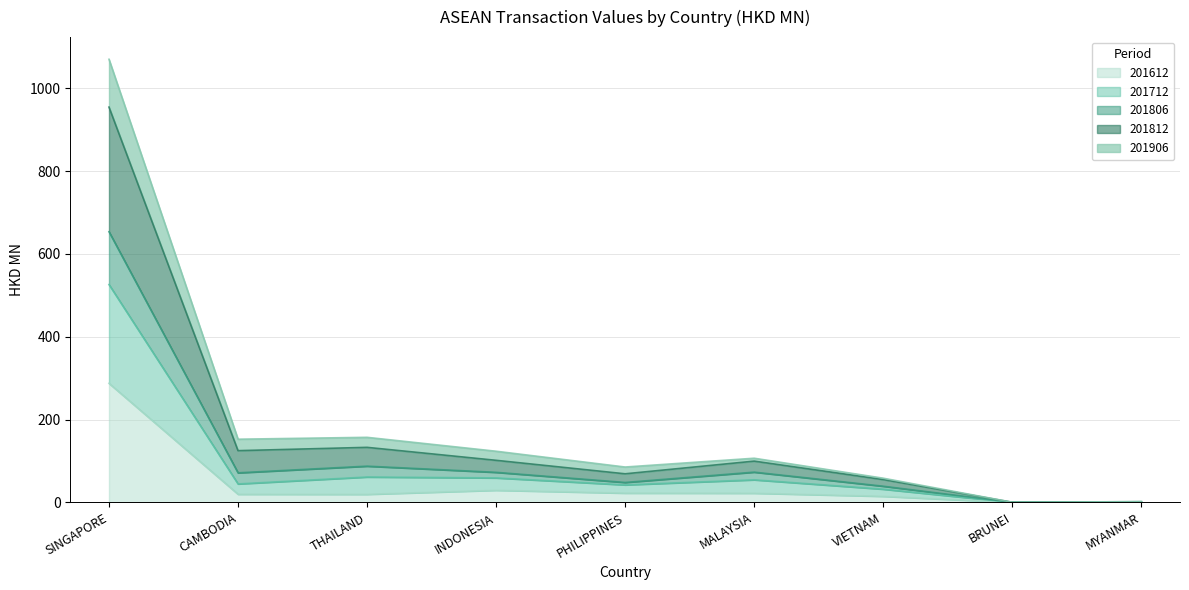

Where does the 201712 series first go above 71?

SINGAPORE